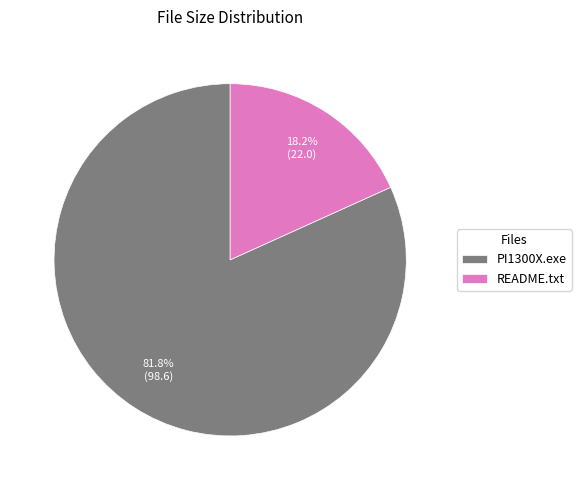

Count the number of slices in the pie.

2